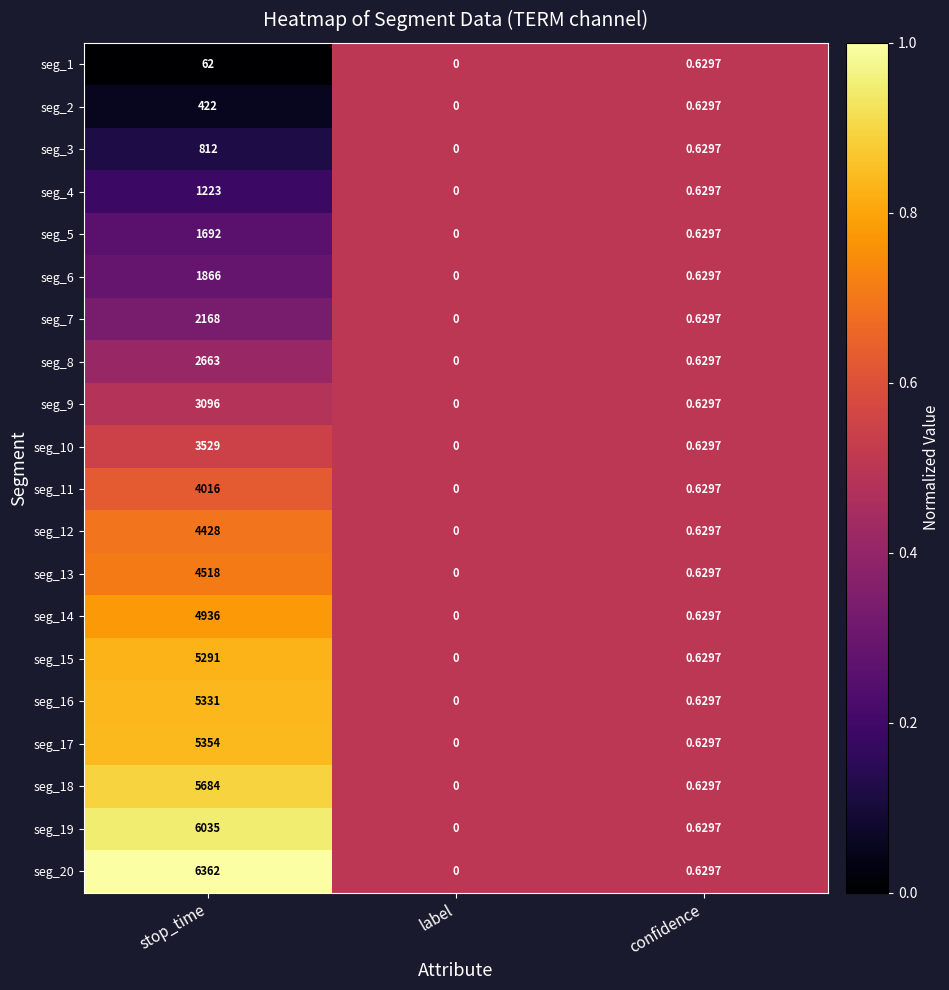

At which category is the sum across all series the highest?

stop_time